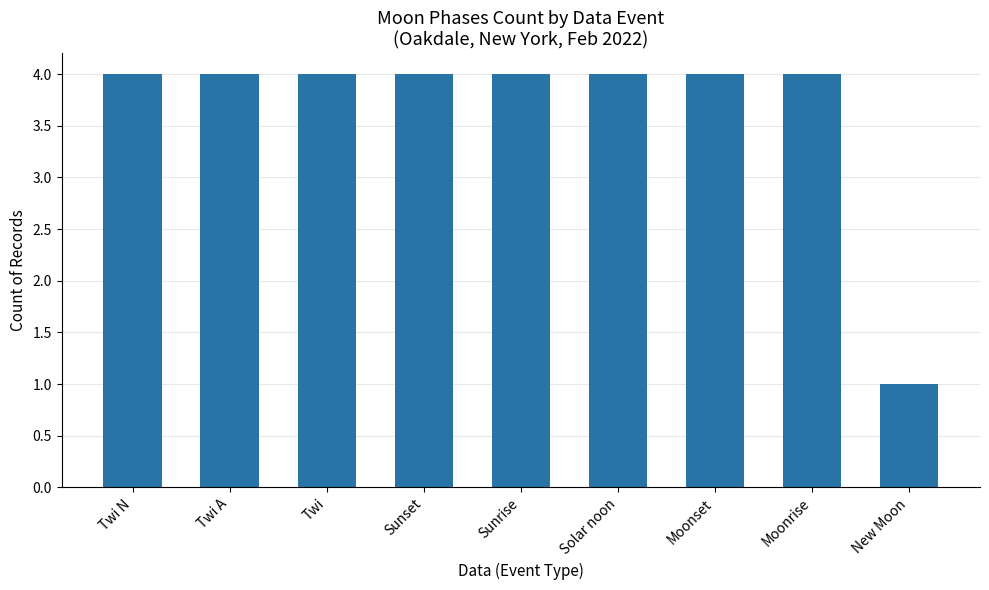

The value at New Moon is 1. True or false?

True